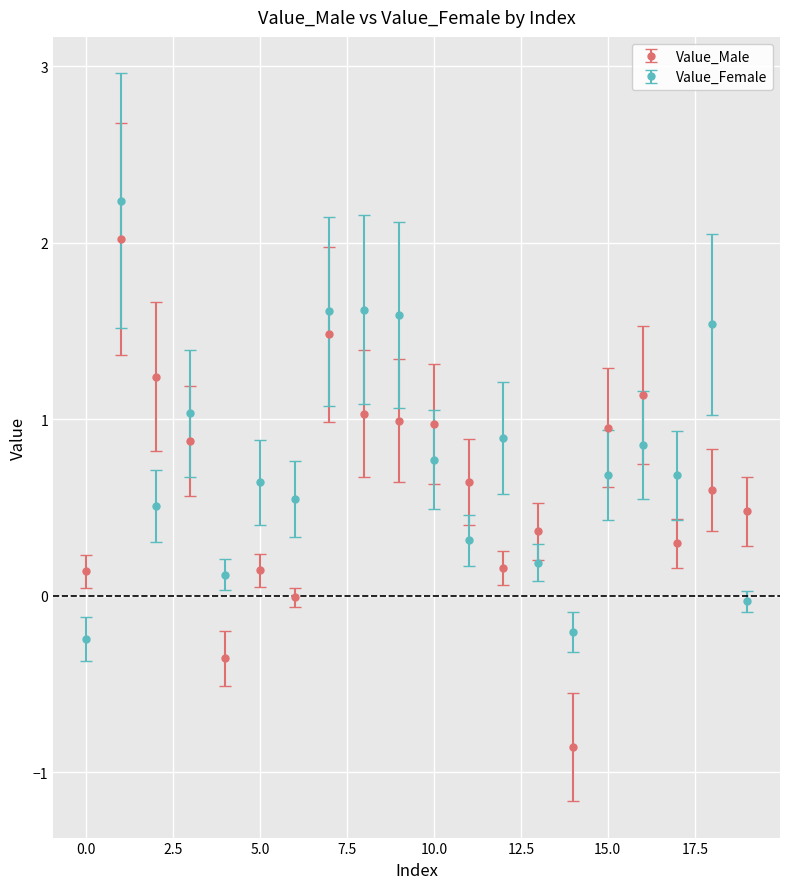

How many intersections are there between Value_Male and Value_Female?

10